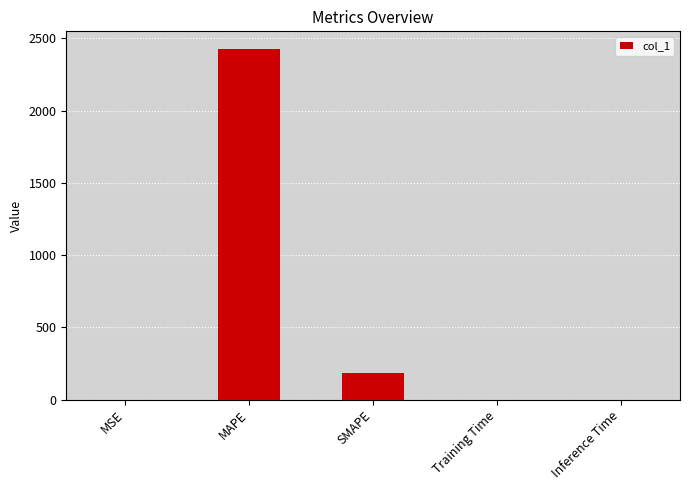

Are the bars horizontal?

No